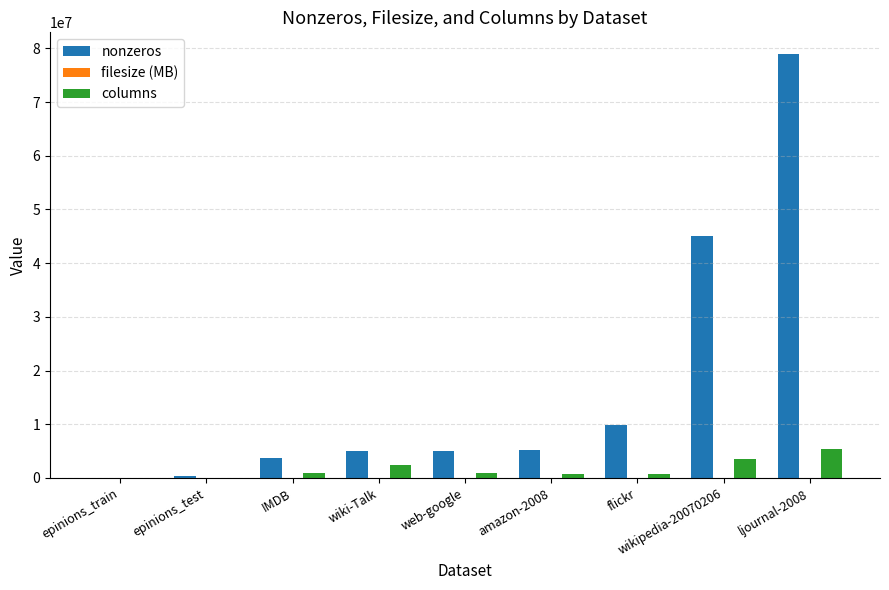

What is the total value across all series at wikipedia-20070206?

48597428.0